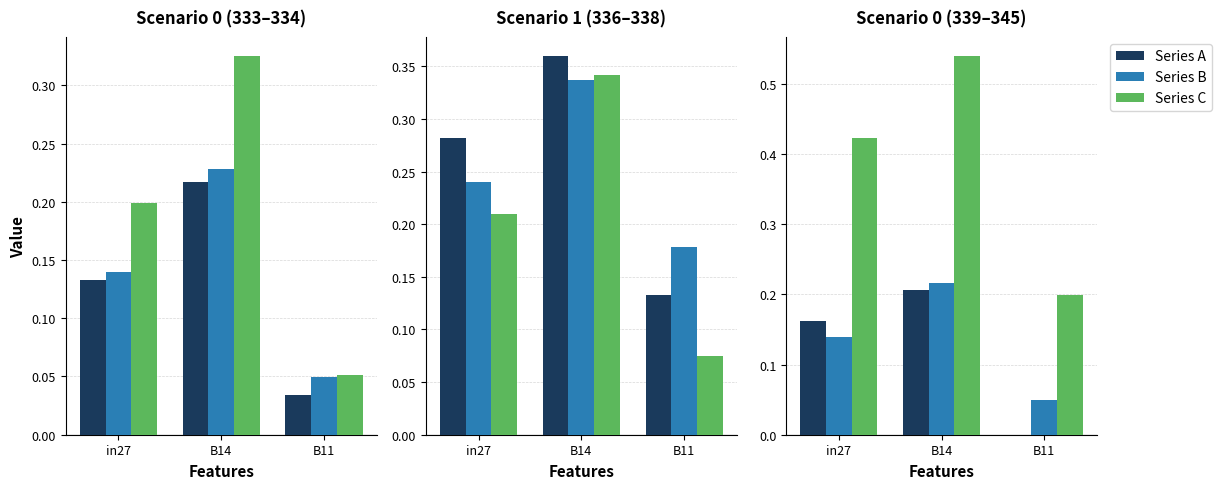

What is the value of the Series C bar at the 3rd from the left?

0.2